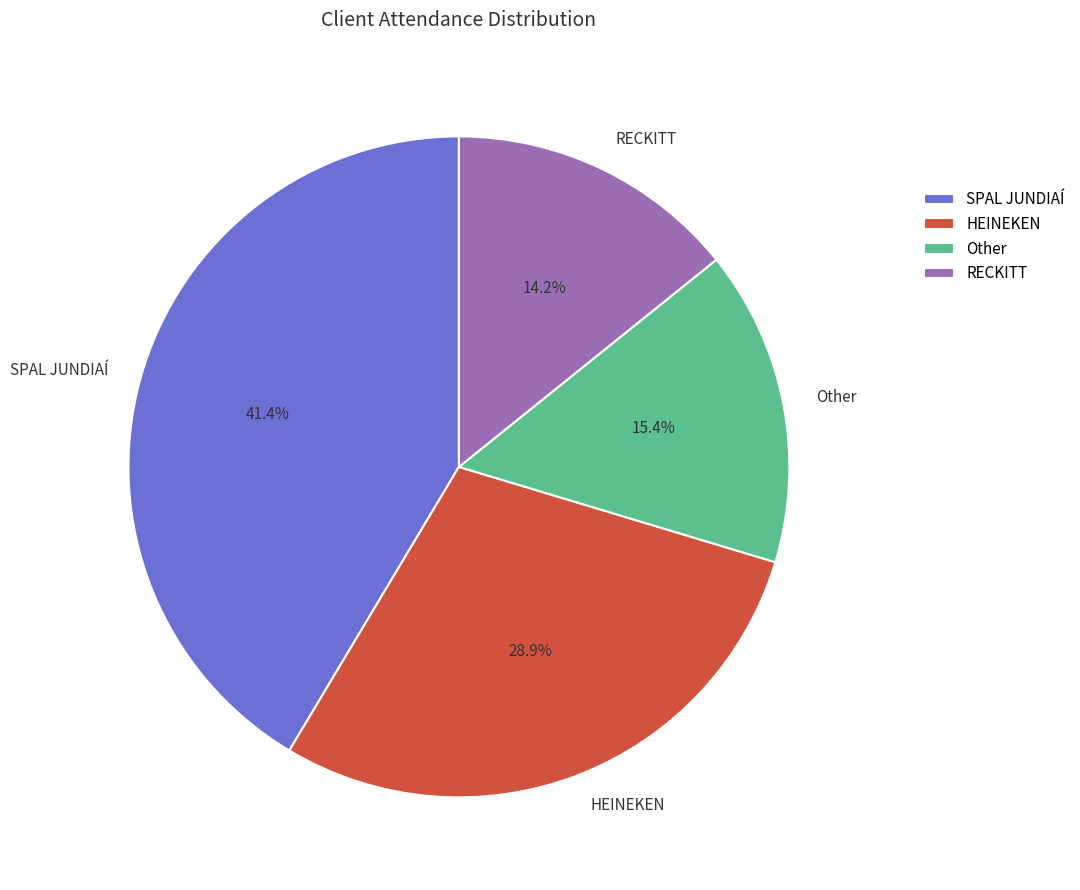

Which has a higher value, HEINEKEN or RECKITT?

HEINEKEN